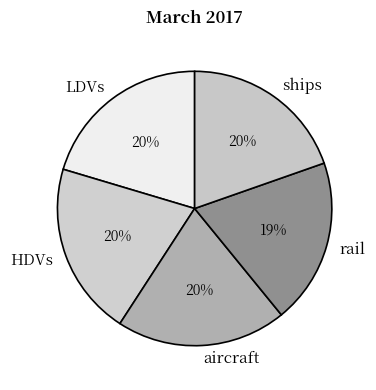

The LDVs slice represents 10% of the pie. True or false?

False